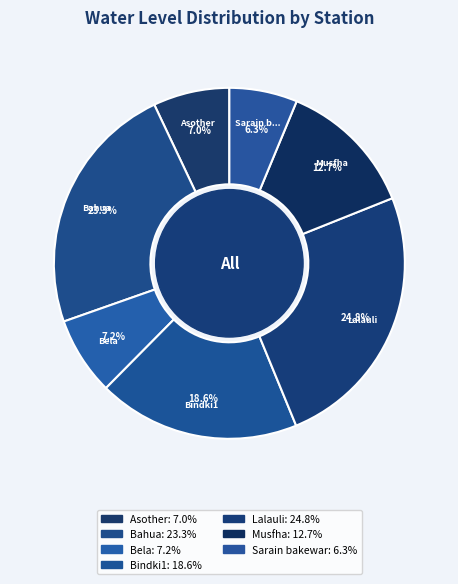

How many slices are in this pie chart?

7